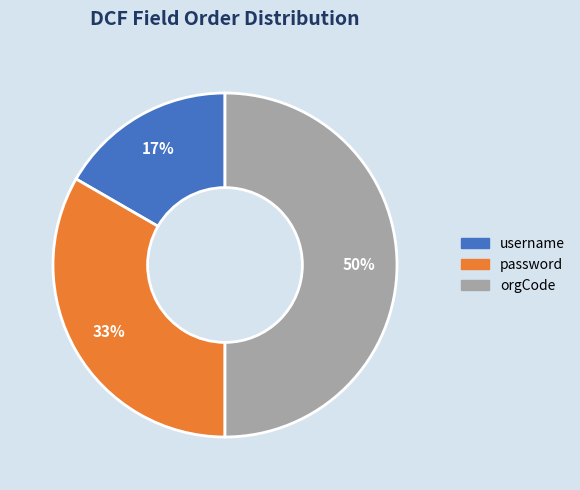

Approximately how many times larger is the value at username compared to orgCode?

0.3